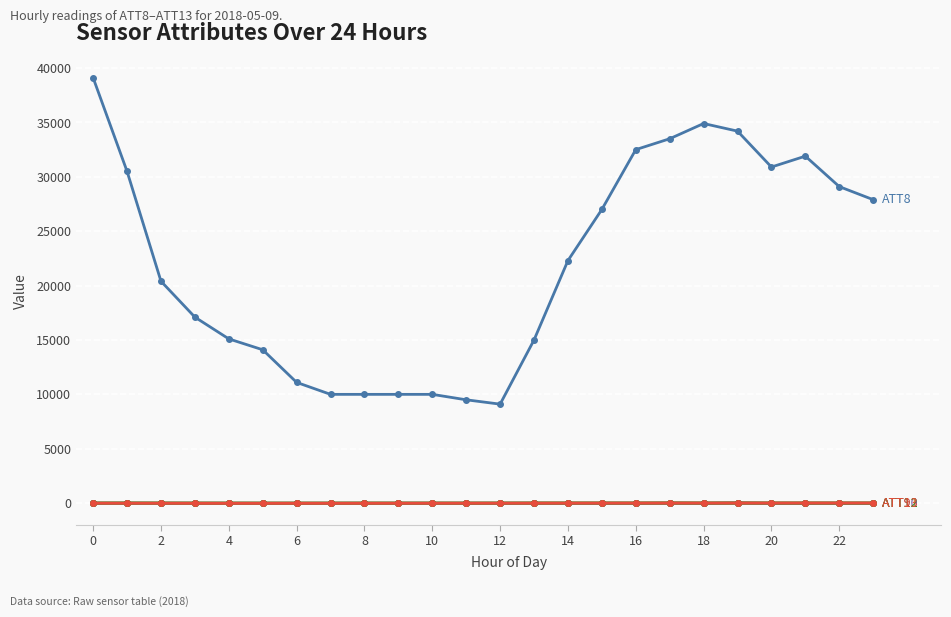

What is the maximum value shown in the chart?

39100.0